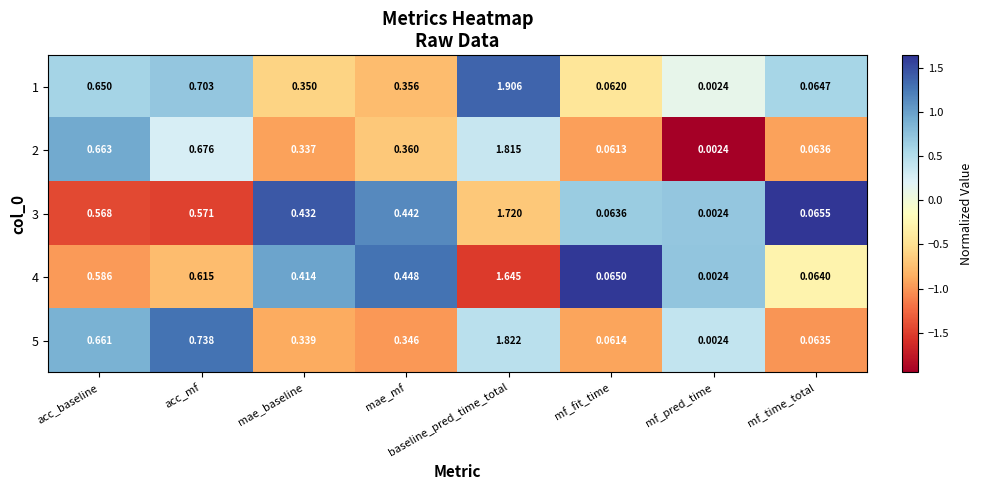

Rank the categories by 2 value from lowest to highest.

mf_pred_time, mf_fit_time, mf_time_total, mae_baseline, mae_mf, acc_baseline, acc_mf, baseline_pred_time_total